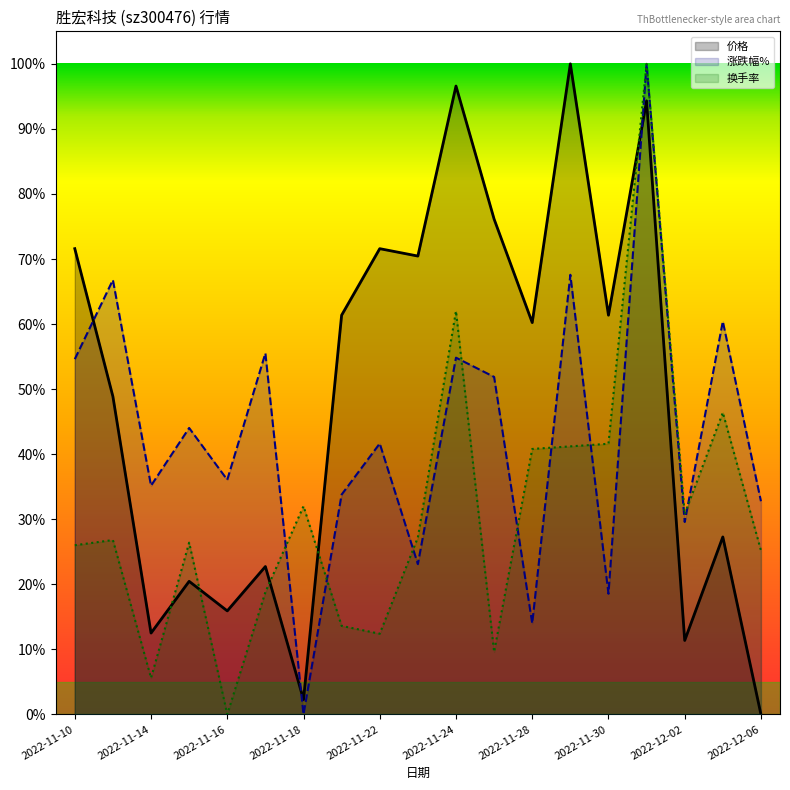

True or false: 换手率 has a value of 0.4 at 2022-11-28.

True